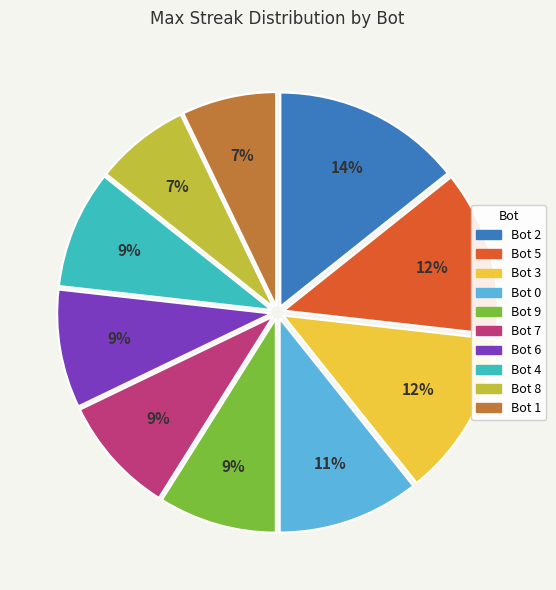

To the nearest percent, what portion does Bot 6 represent?

9%